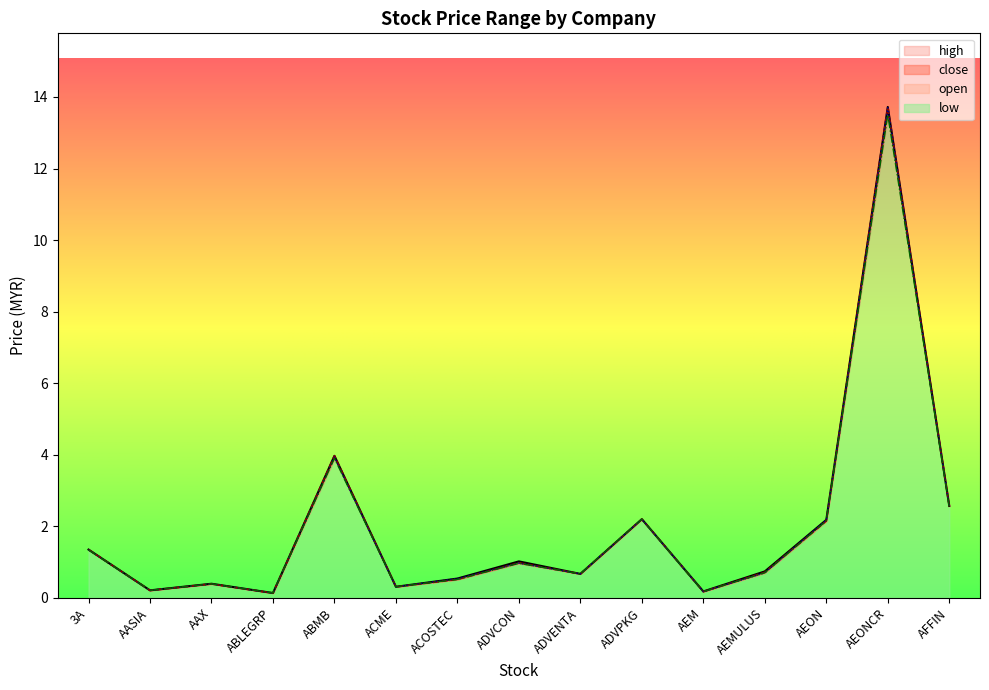

What is the total value across all series at ADVCON?

3.9